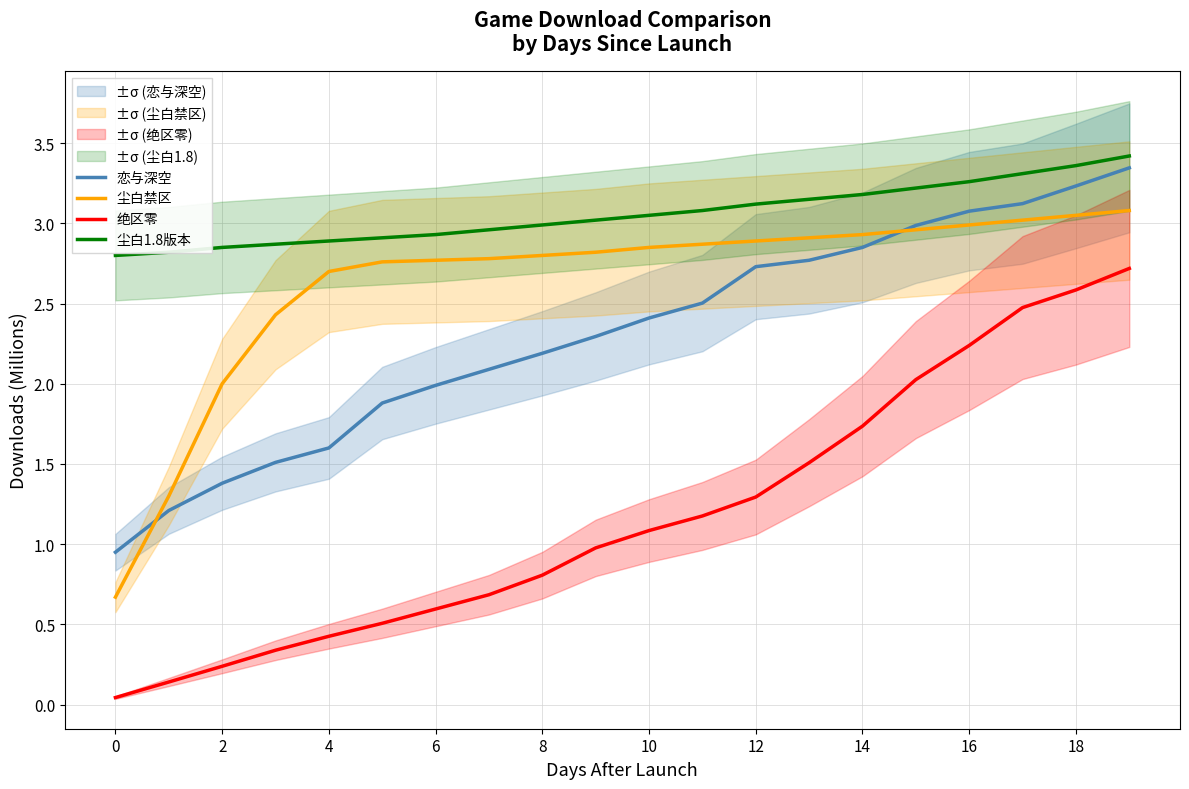

What is the sum of the 尘白1.8版本 values at 17 and 16?

6.6